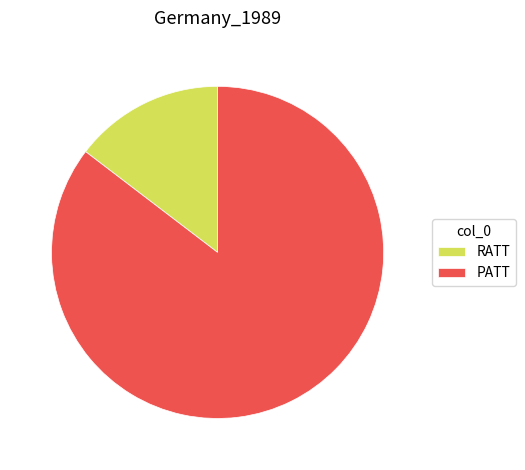

What is the majority slice?

PATT